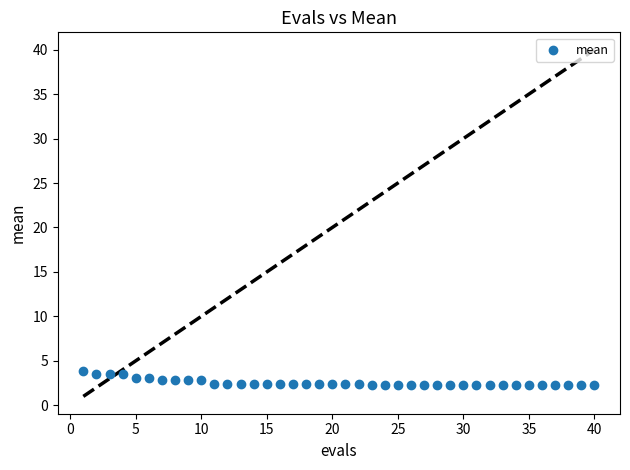

What is the range of Y values (max minus min)?

1.5